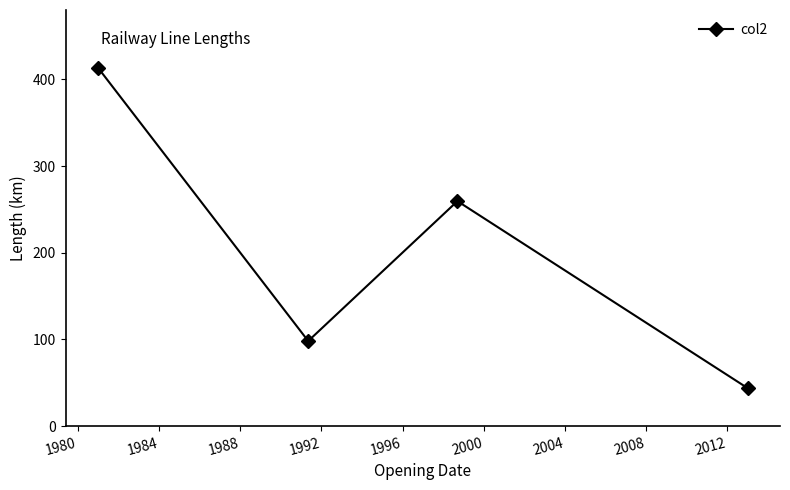

What is the value of the 1st point from the left?

413.1